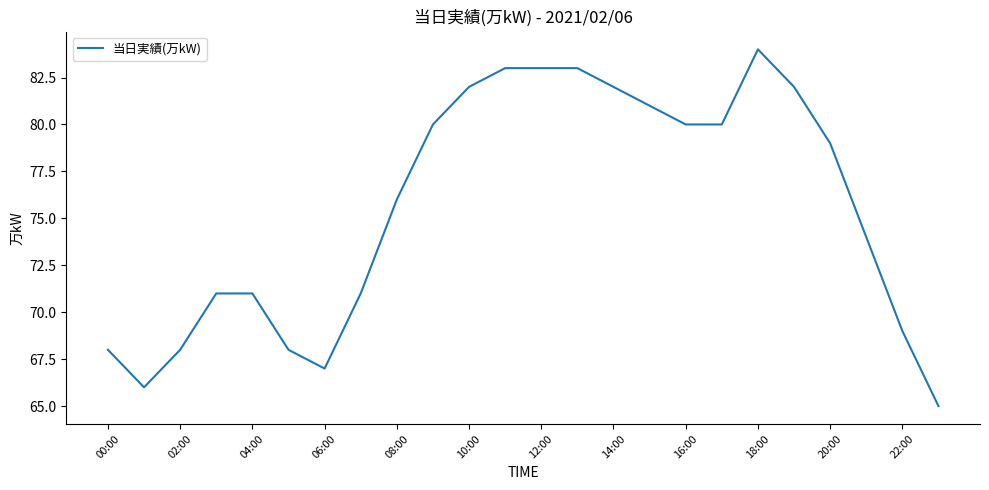

What is the average value?

76